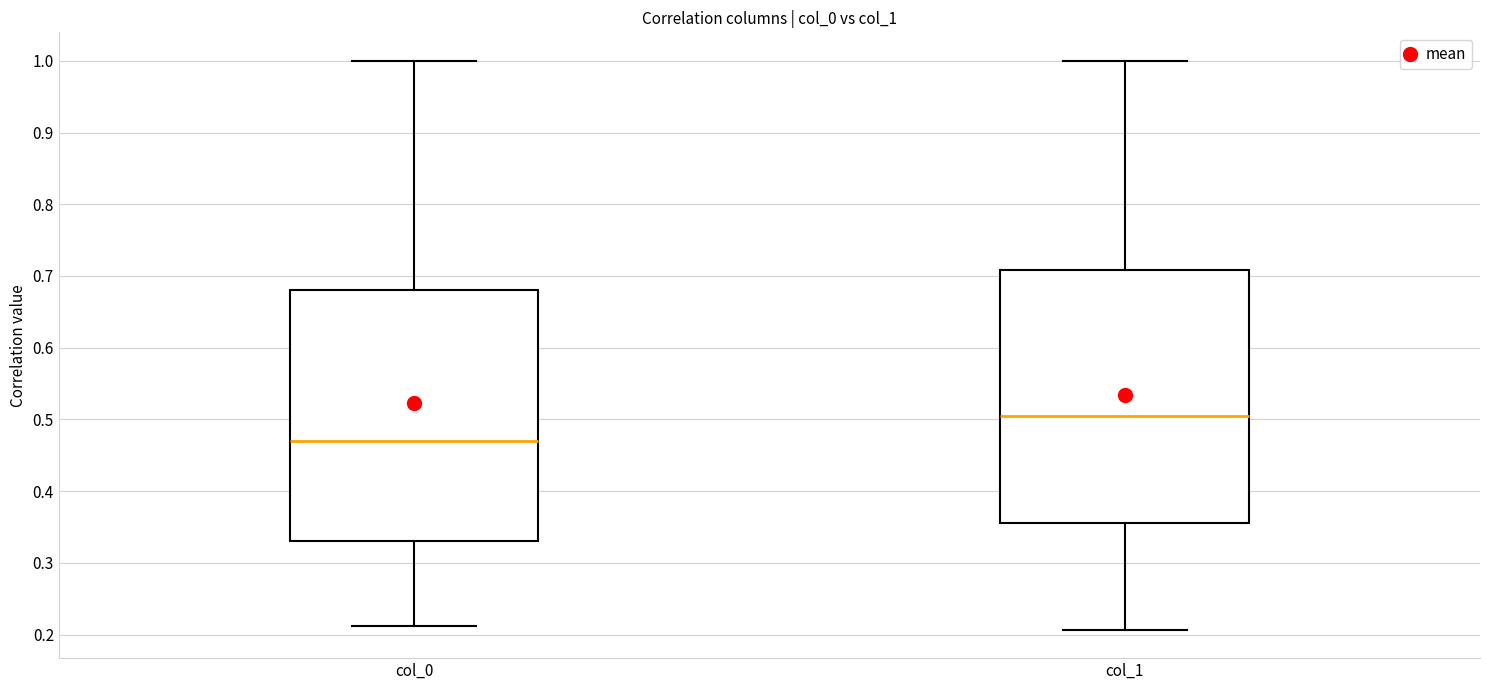

Which box has the lowest median line?

col_0